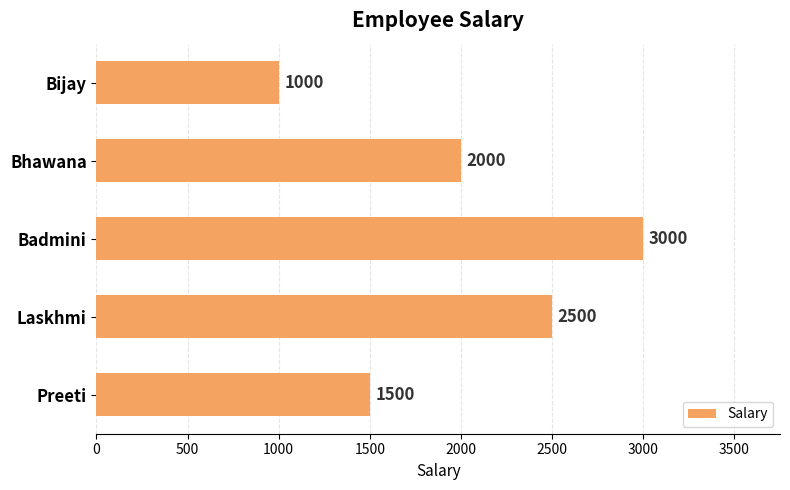

What is the approximate value at Laskhmi?

2500